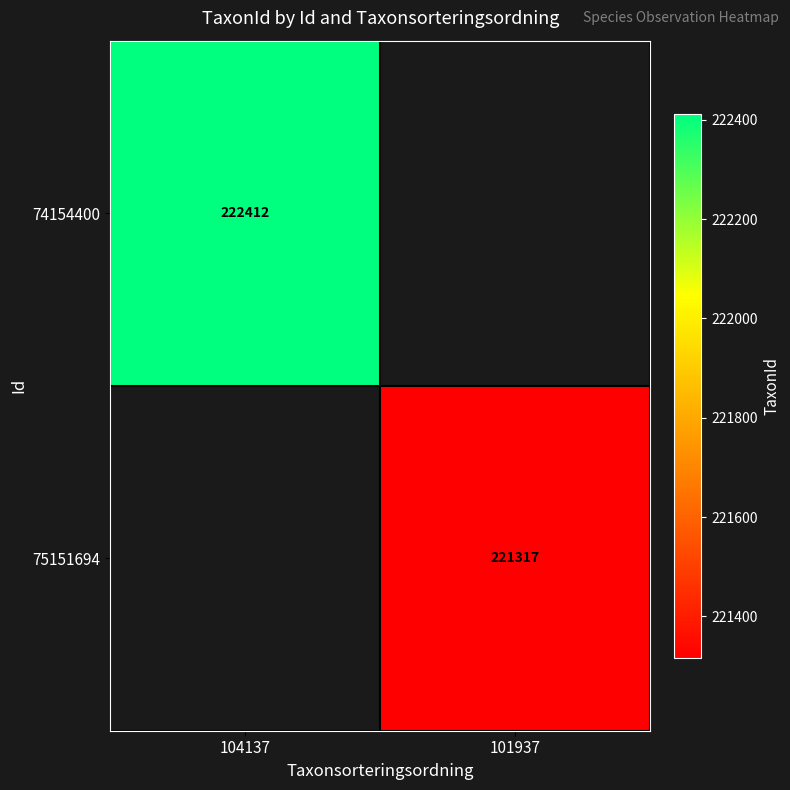

True or false: 75151694 has a value of 221317 at 101937.

True